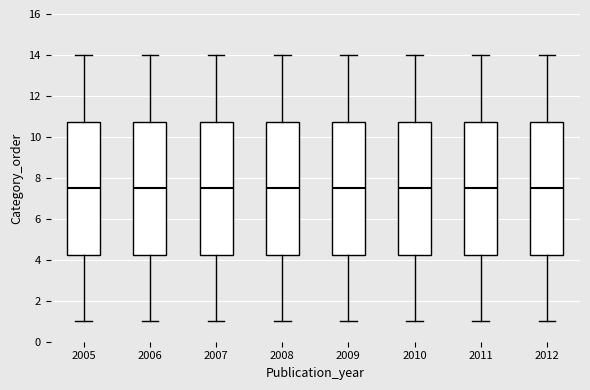

Reading left to right, transcribe this box plot: for each box, give where its median line is, the range the box spans, and where its two whiskers end, as read against the y-axis. The values are not printed on the chart, so give them approximately, as read against the axis.

2005: median 7.6, box 4.2 to 10.8, whiskers 1.0 to 14.0
2006: median 7.6, box 4.2 to 10.8, whiskers 1.0 to 14.0
2007: median 7.6, box 4.2 to 10.8, whiskers 1.0 to 14.0
2008: median 7.6, box 4.2 to 10.8, whiskers 1.0 to 14.0
2009: median 7.6, box 4.2 to 10.8, whiskers 1.0 to 14.0
2010: median 7.6, box 4.2 to 10.8, whiskers 1.0 to 14.0
2011: median 7.6, box 4.2 to 10.8, whiskers 1.0 to 14.0
2012: median 7.6, box 4.2 to 10.8, whiskers 1.0 to 14.0